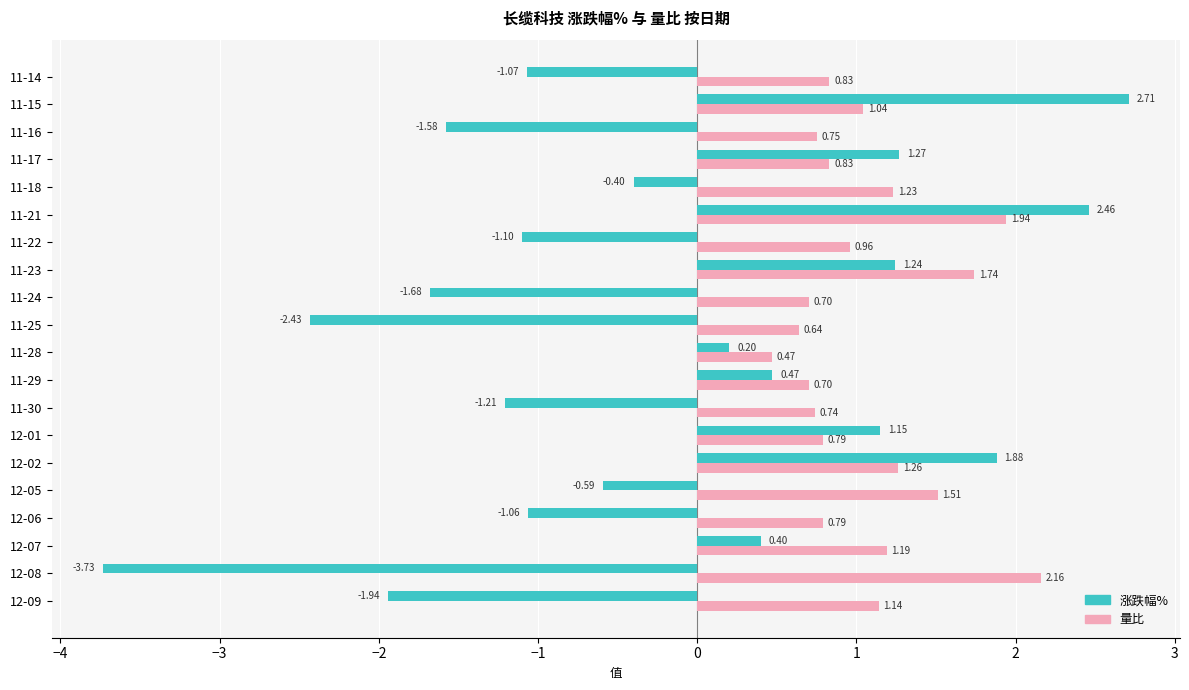

Which series has the largest range (max minus min)?

涨跌幅%